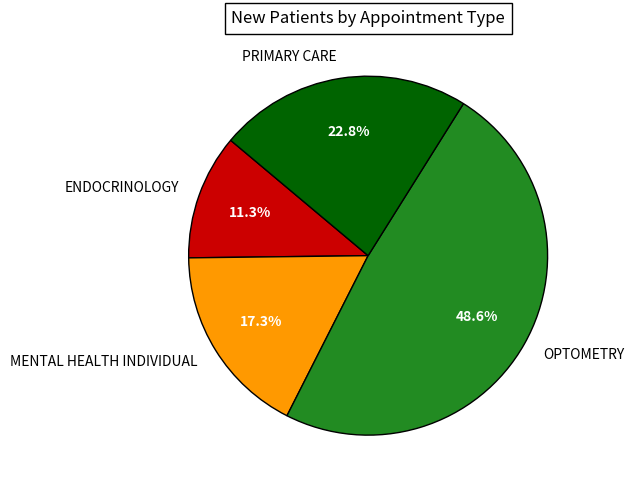

What is the ratio of the value at OPTOMETRY to the value at PRIMARY CARE?

2.1